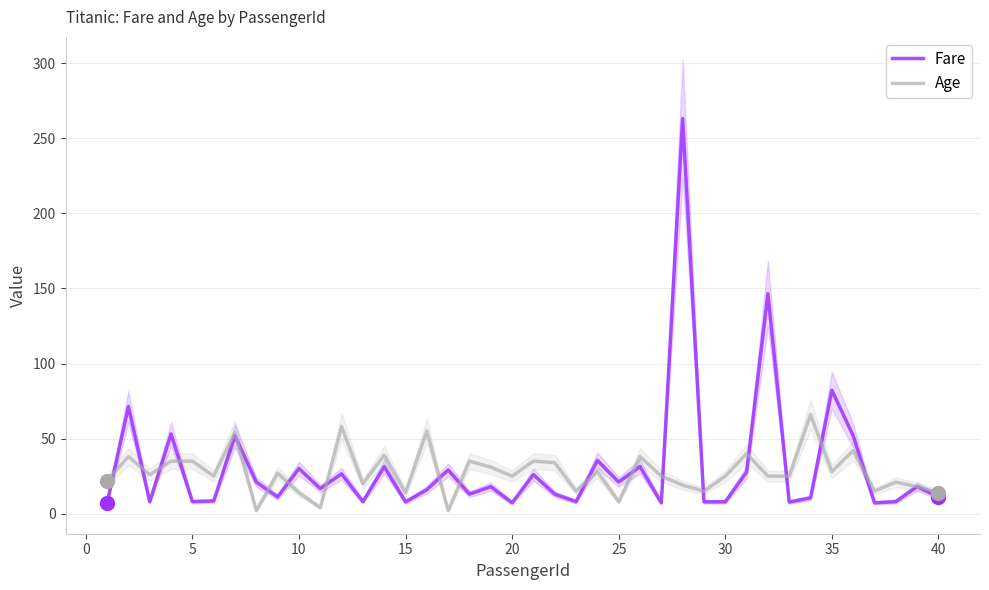

How many data points in Fare are less than 16?

19